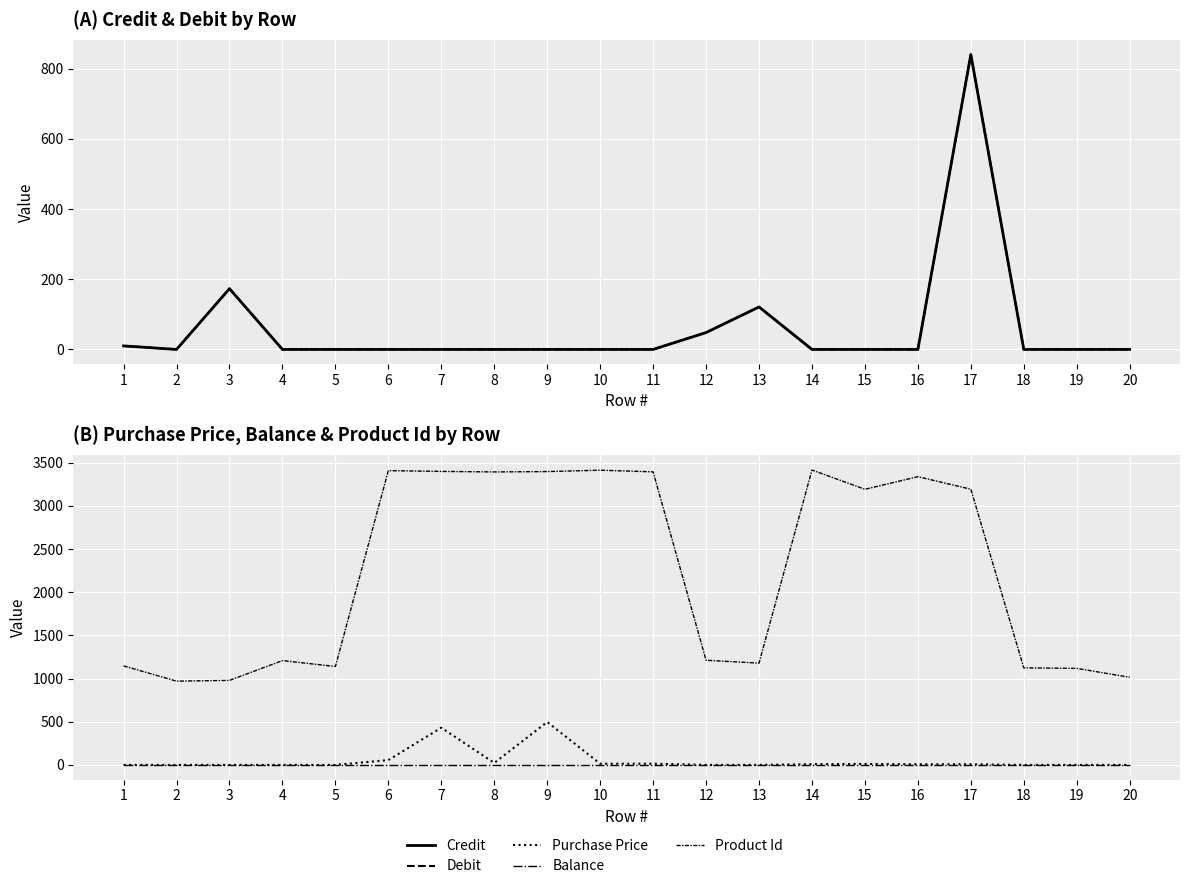

What are all the series names shown in the legend?

Credit, Debit, Purchase Price, Balance, Product Id